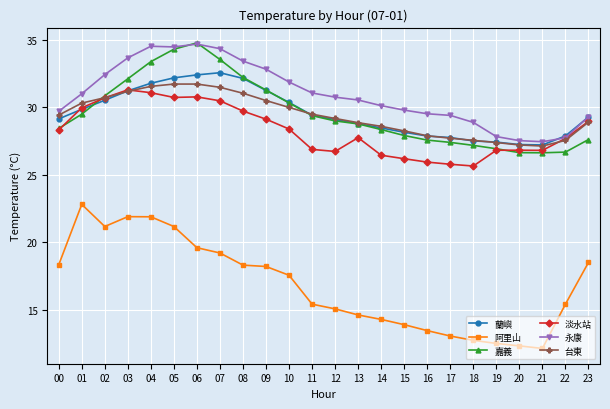

What is the value of the 嘉義 point at the 18th from the left?

27.4